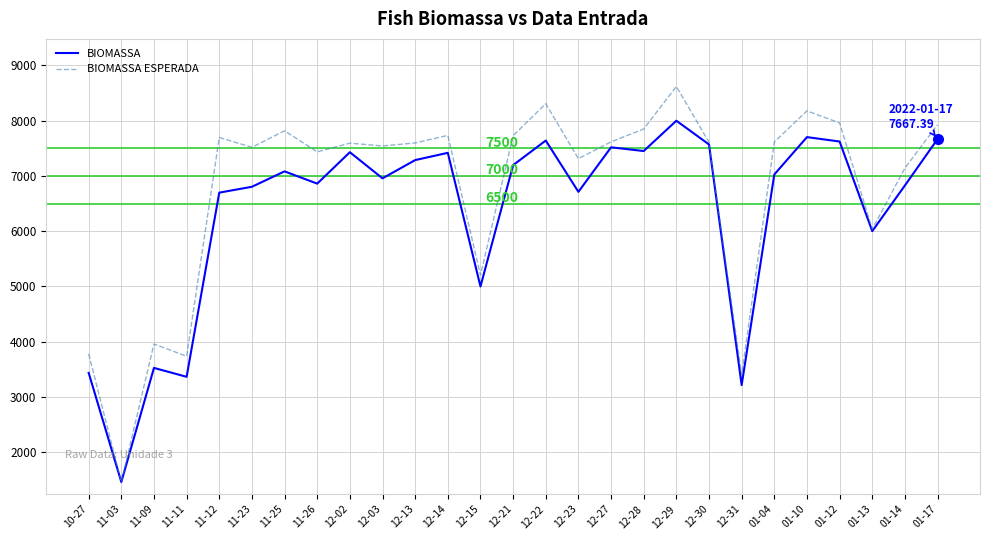

At which label does BIOMASSA ESPERADA reach its minimum?

11-03